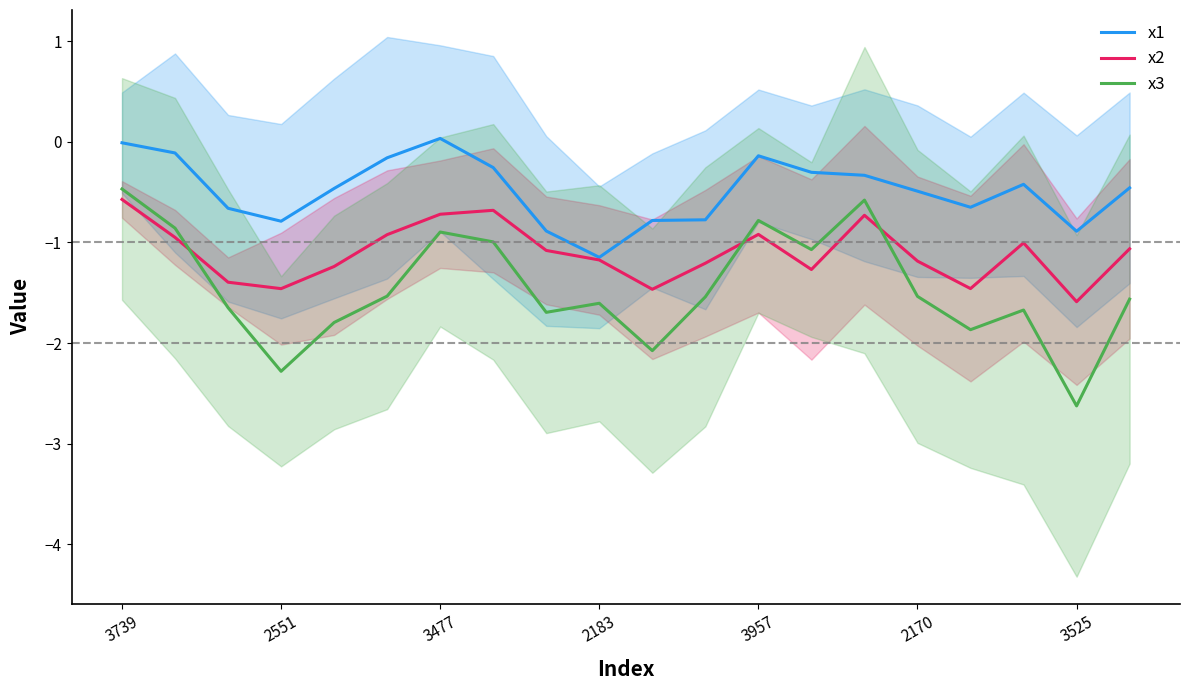

Which category has the lowest value in the x1 series?

2183